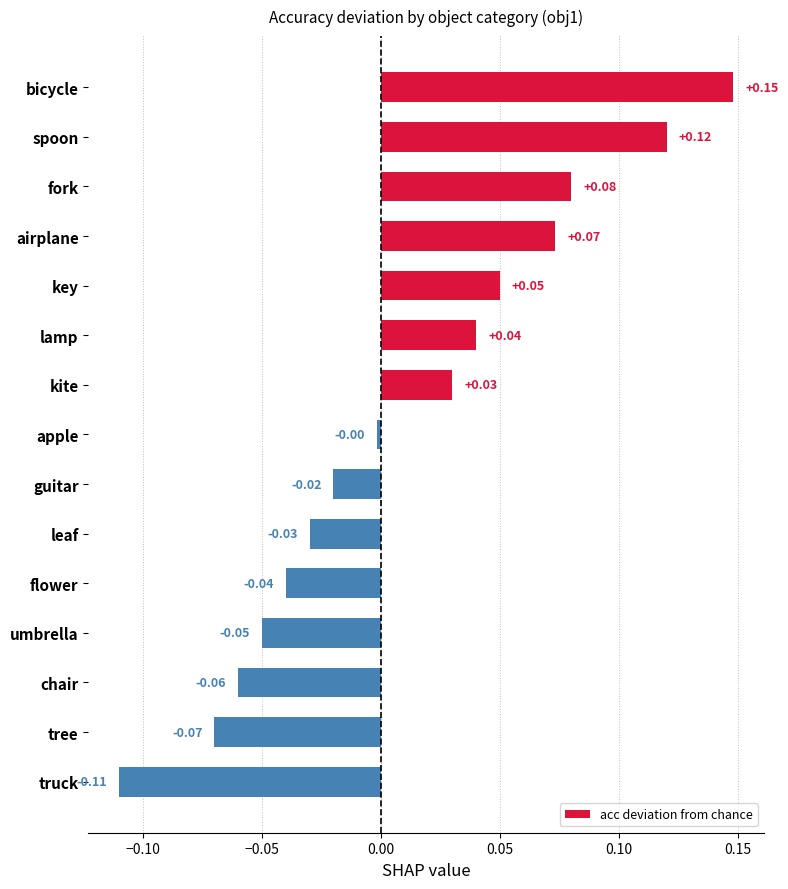

How many data points are less than 0?

8